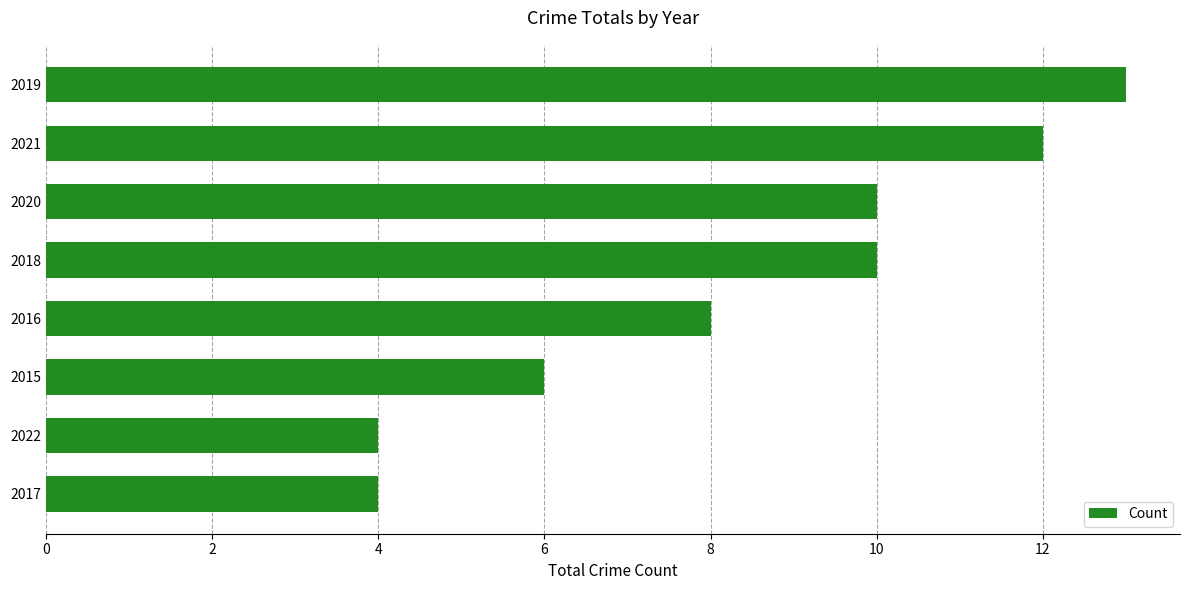

The value at 2018 is 16. True or false?

False